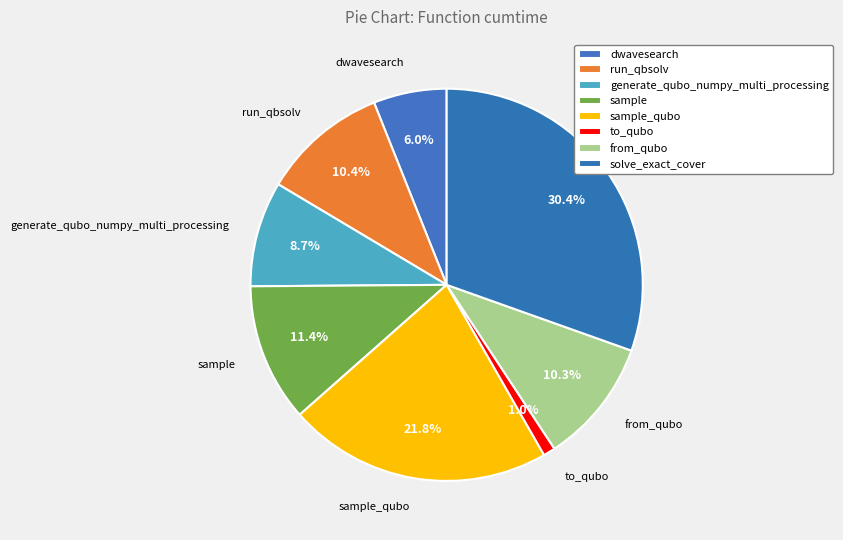

What percentage is NOT represented by sample?

88.6%